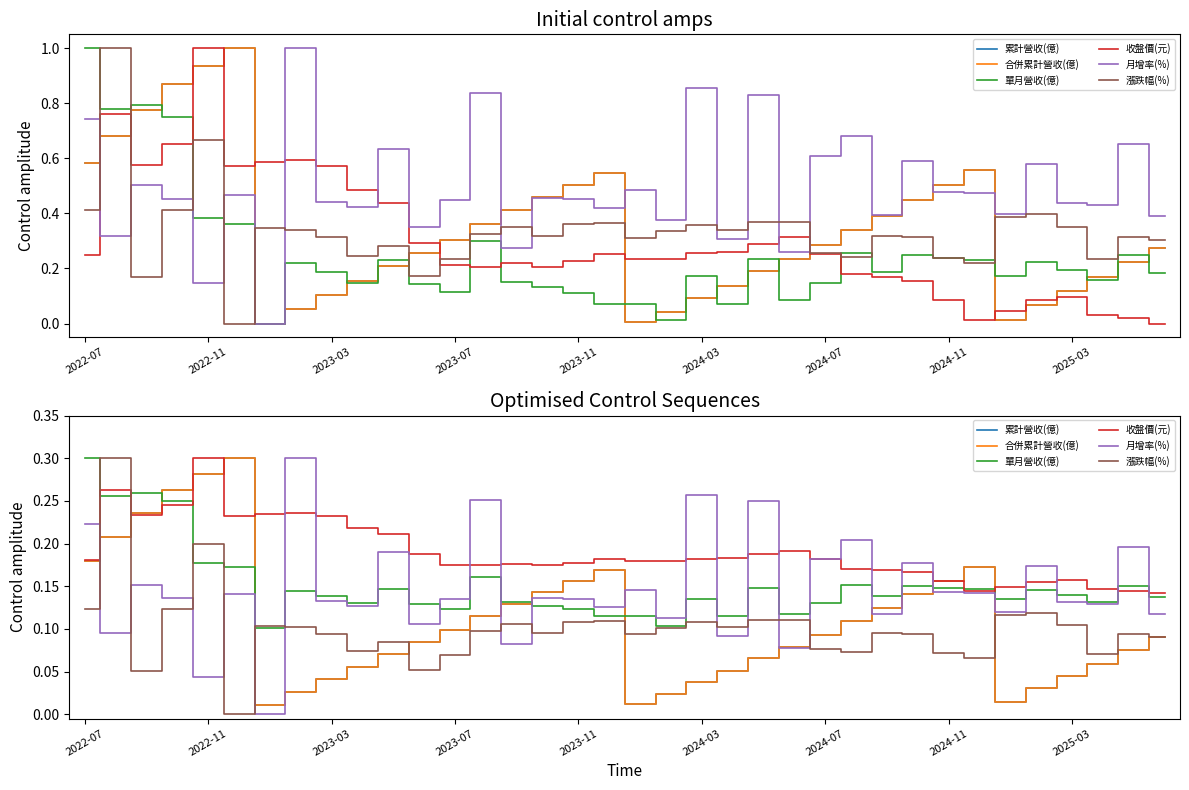

Which series has the widest spread of values?

月增率(%)